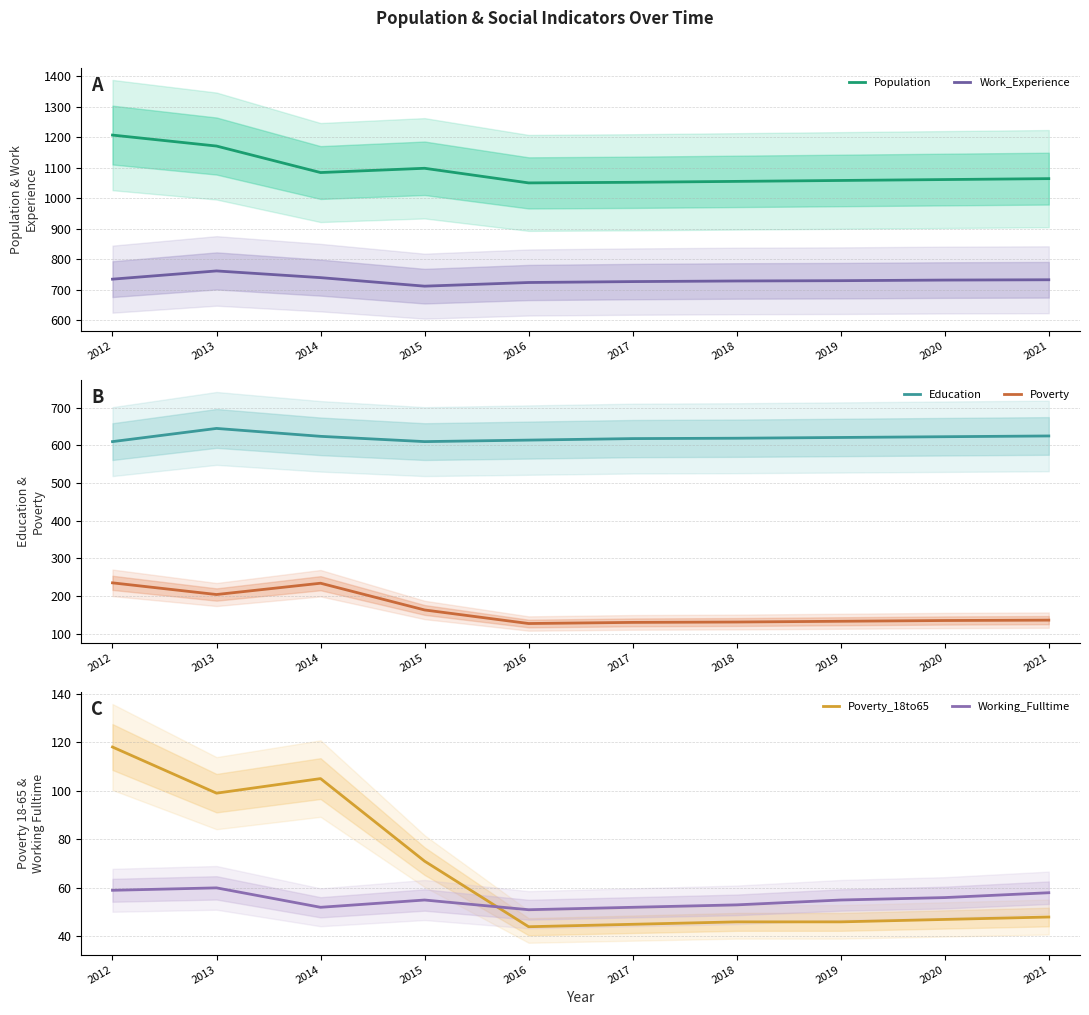

Where is Poverty nearest to the value 181?

2015